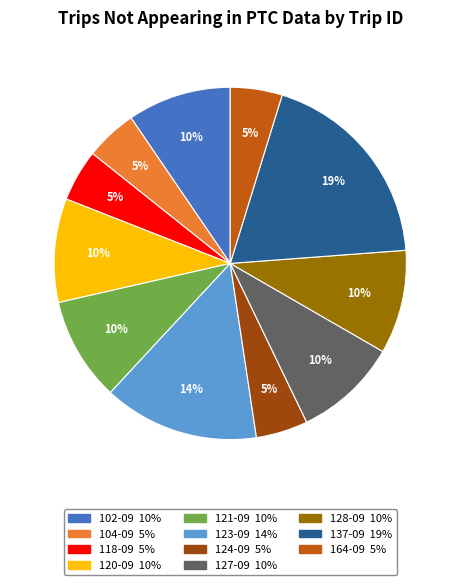

Is there a majority slice in this chart?

No